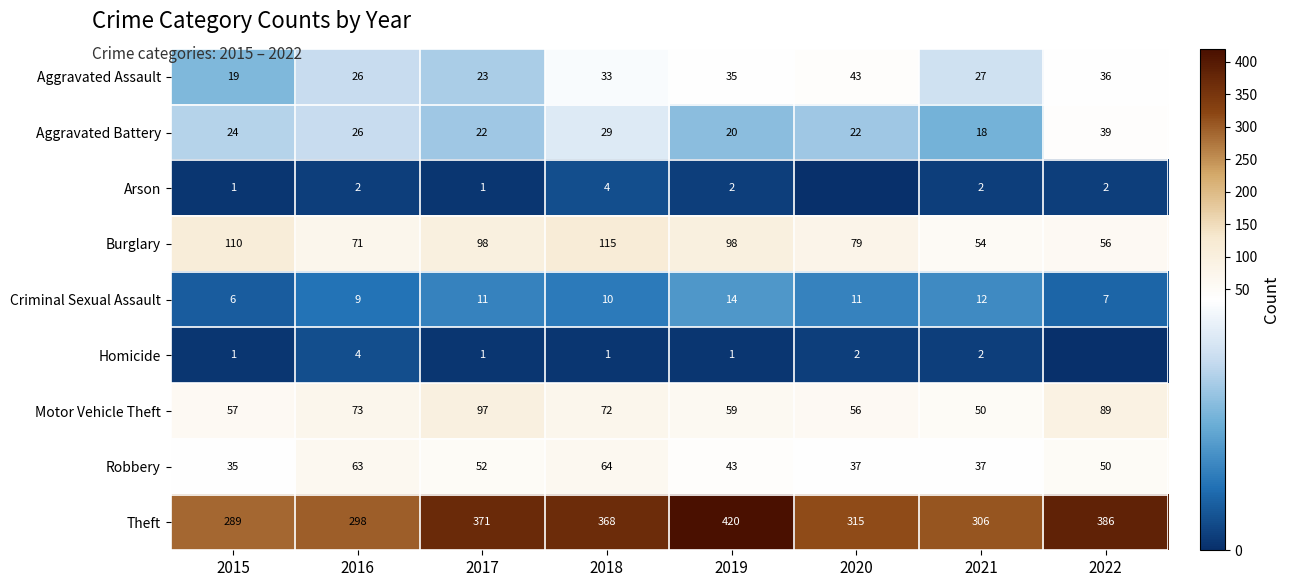

What is the minimum value for Aggravated Battery?

18